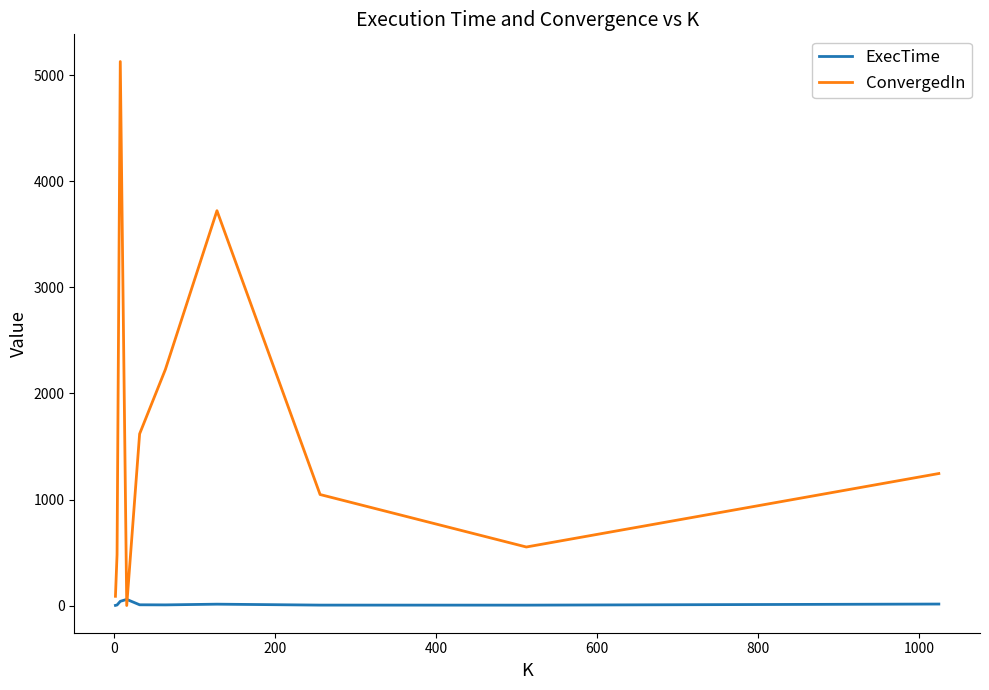

Which series has the largest total across all categories?

ConvergedIn